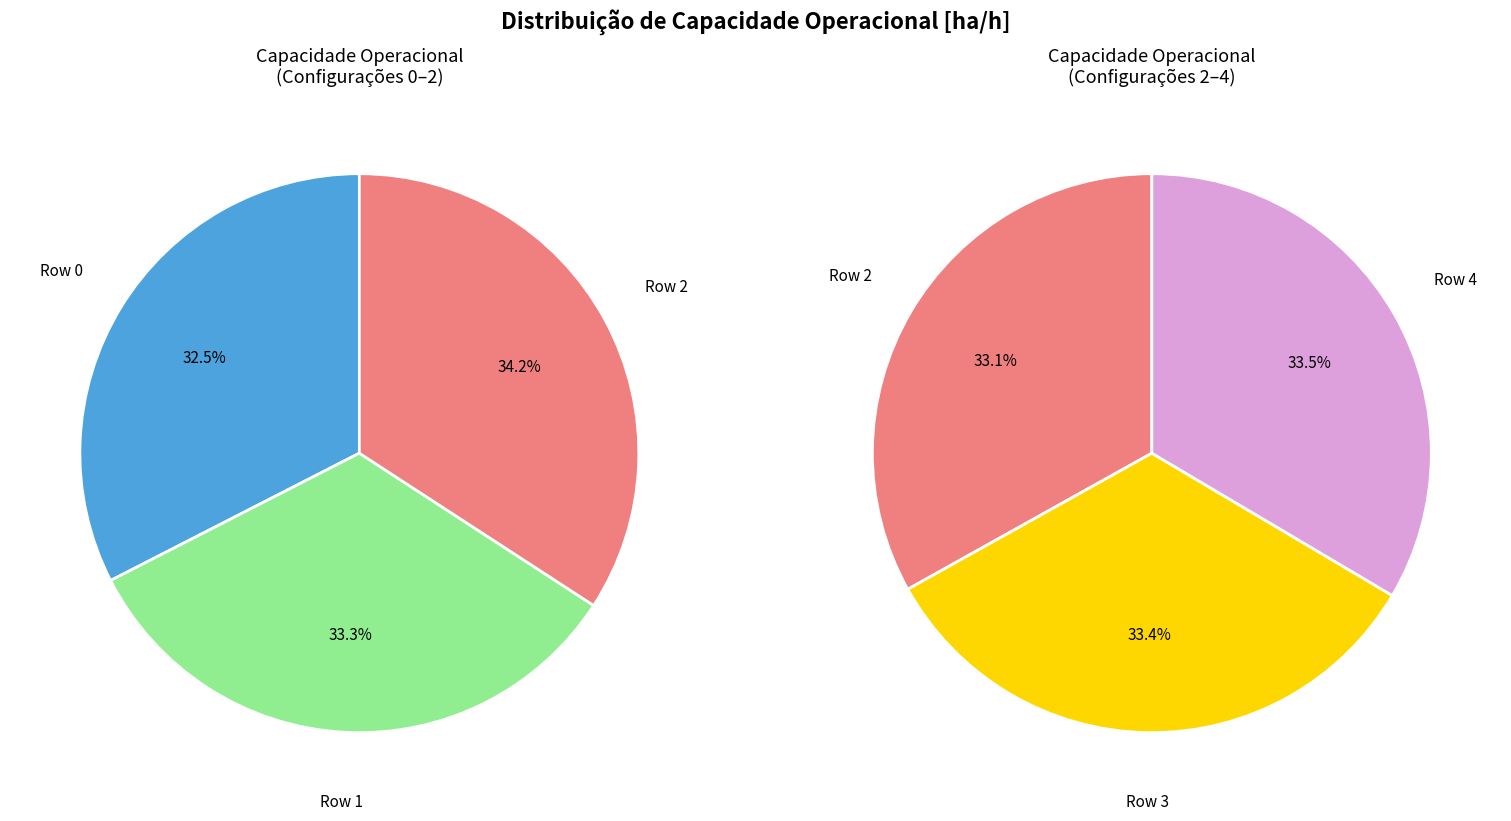

What is the smallest slice in the pie chart?

Row 0